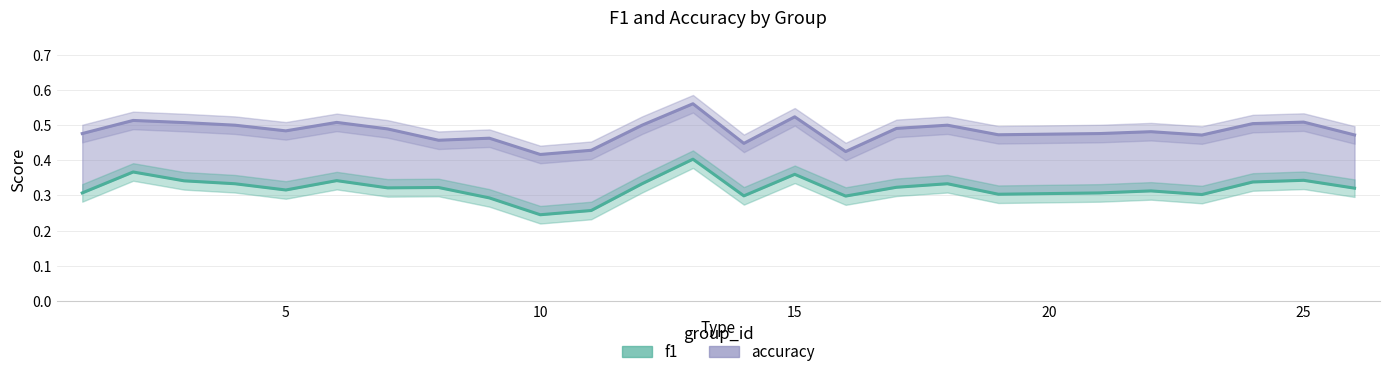

Is this an area chart (filled region under the line)?

No